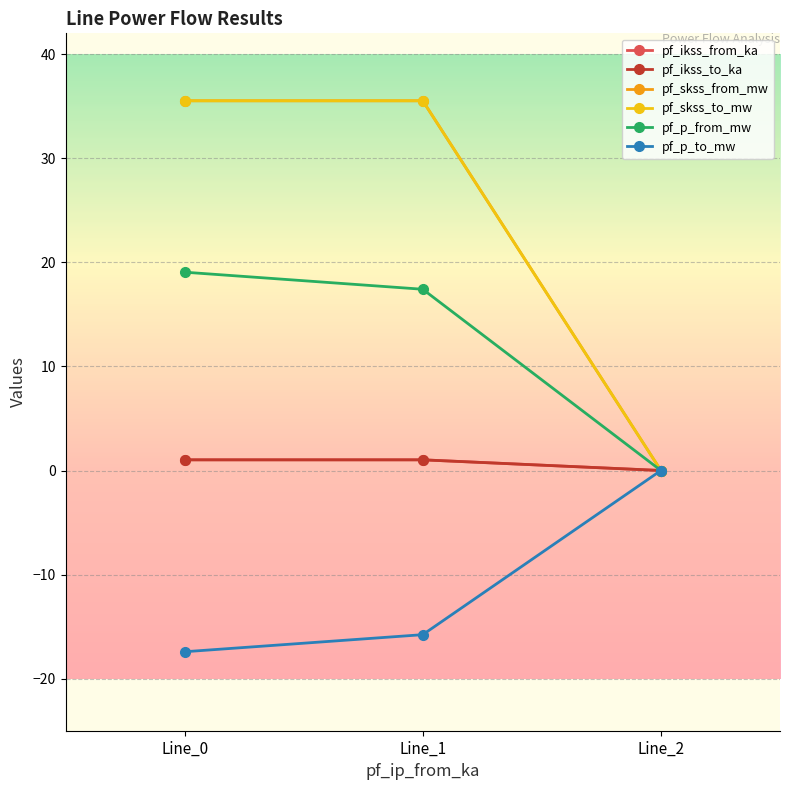

Is this an area chart (filled region under the line)?

No